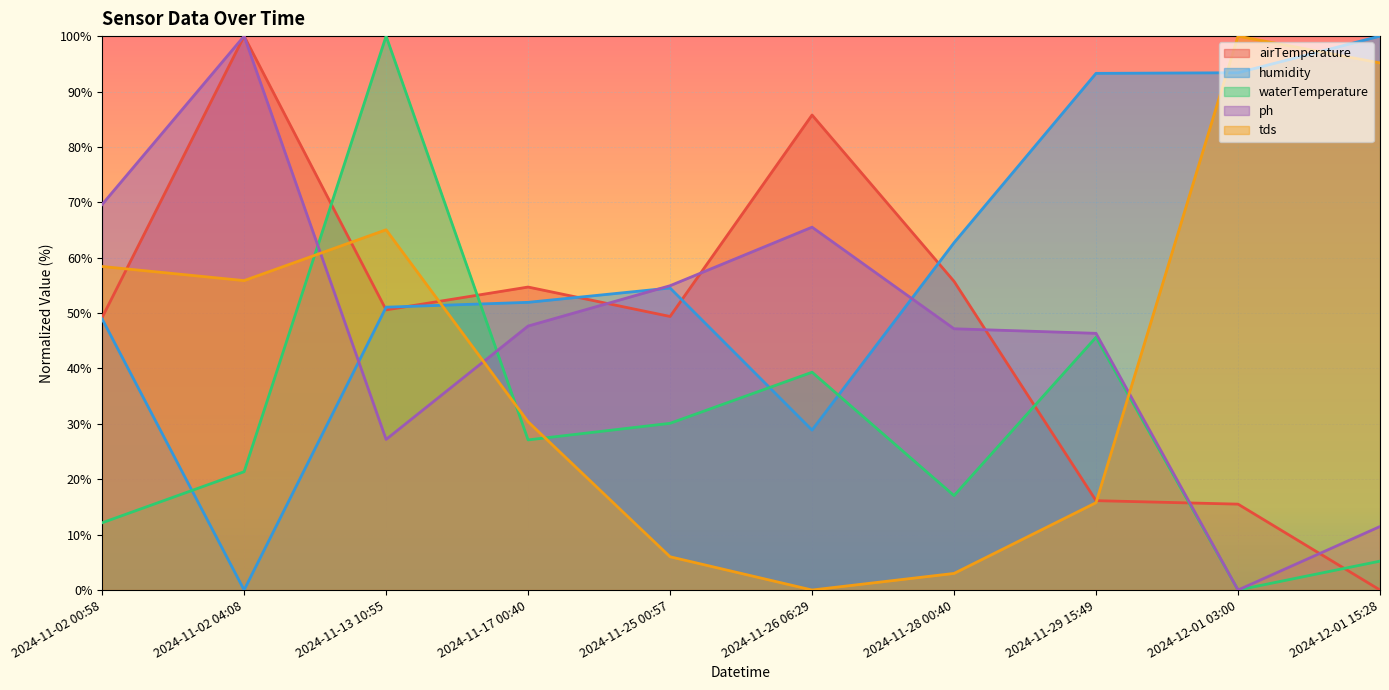

Which series has the largest total across all categories?

humidity